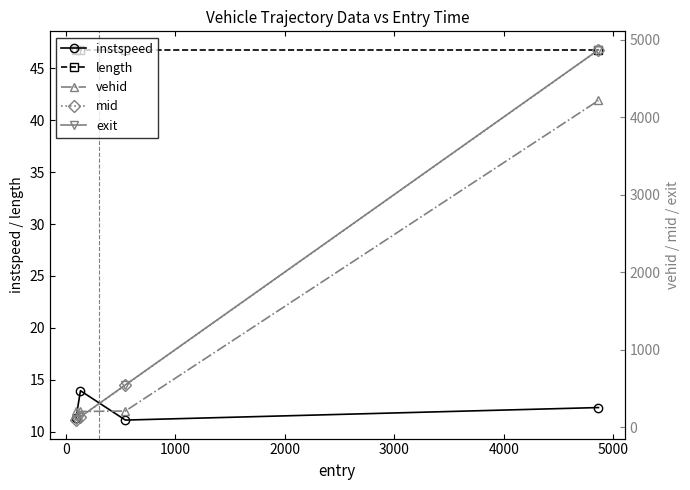

What are all the series names shown in the legend?

instspeed, length, vehid, mid, exit